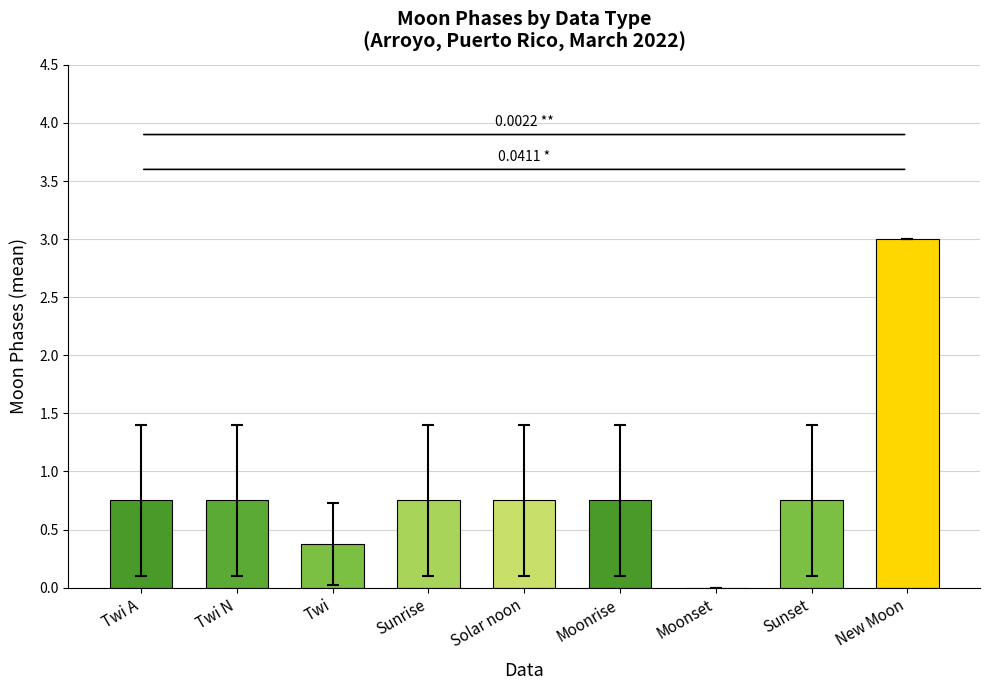

Which category has the highest value across all series?

New Moon